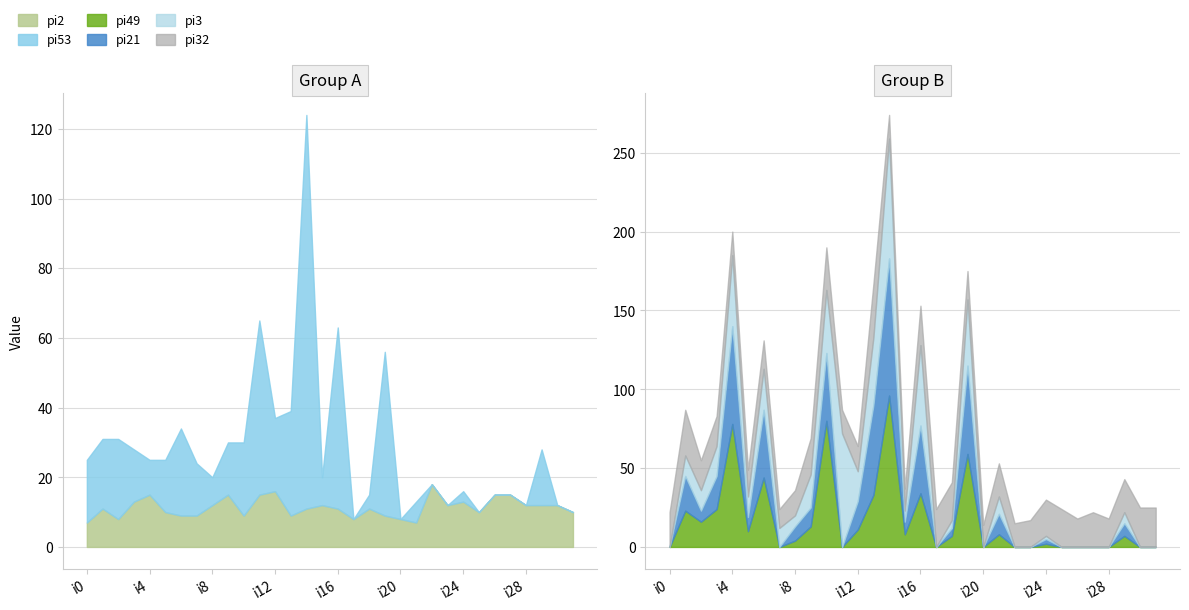

List the series in order of their peak value, lowest first.

pi2, pi32, pi3, pi21, pi49, pi53